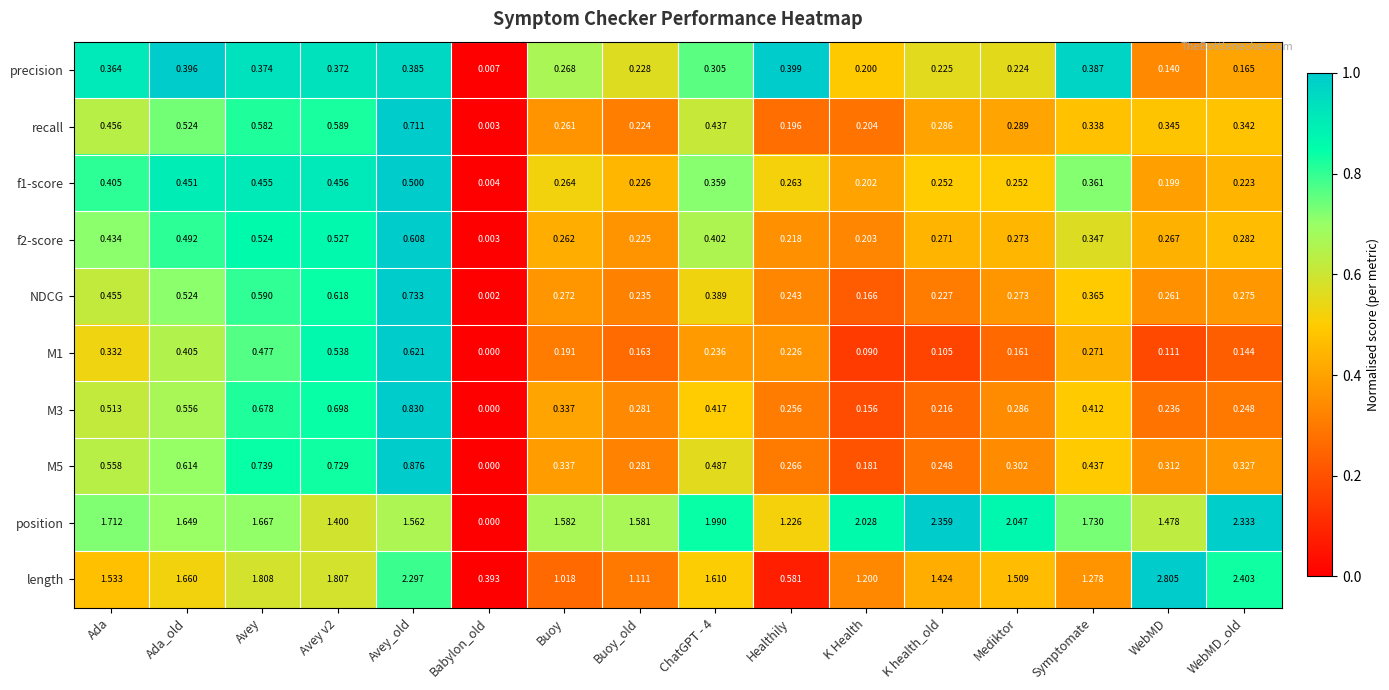

Where is length nearest to the value 1?

Buoy